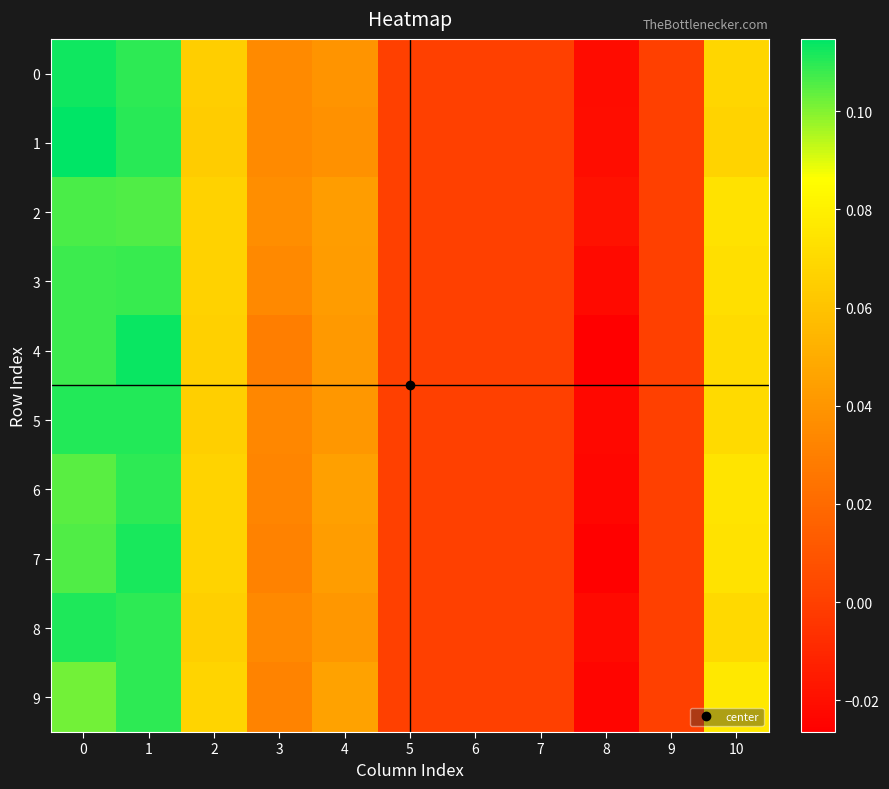

Reading left to right, transcribe all the data shown in this chart.

0: 0=0.1	1=0.1	2=0.1	3=0.0	4=0.0	5=0.0	6=0.0	7=0.0	8=-0.0	9=0.0	10=0.1
1: 0=0.1	1=0.1	2=0.1	3=0.0	4=0.0	5=0.0	6=0.0	7=0.0	8=-0.0	9=0.0	10=0.1
2: 0=0.1	1=0.1	2=0.1	3=0.0	4=0.0	5=0.0	6=0.0	7=0.0	8=-0.0	9=0.0	10=0.1
3: 0=0.1	1=0.1	2=0.1	3=0.0	4=0.0	5=0.0	6=0.0	7=0.0	8=-0.0	9=0.0	10=0.1
4: 0=0.1	1=0.1	2=0.1	3=0.0	4=0.0	5=0.0	6=0.0	7=0.0	8=-0.0	9=0.0	10=0.1
5: 0=0.1	1=0.1	2=0.1	3=0.0	4=0.0	5=0.0	6=0.0	7=0.0	8=-0.0	9=0.0	10=0.1
6: 0=0.1	1=0.1	2=0.1	3=0.0	4=0.0	5=0.0	6=0.0	7=0.0	8=-0.0	9=0.0	10=0.1
7: 0=0.1	1=0.1	2=0.1	3=0.0	4=0.0	5=0.0	6=0.0	7=0.0	8=-0.0	9=0.0	10=0.1
8: 0=0.1	1=0.1	2=0.1	3=0.0	4=0.0	5=0.0	6=0.0	7=0.0	8=-0.0	9=0.0	10=0.1
9: 0=0.1	1=0.1	2=0.1	3=0.0	4=0.0	5=0.0	6=0.0	7=0.0	8=-0.0	9=0.0	10=0.1